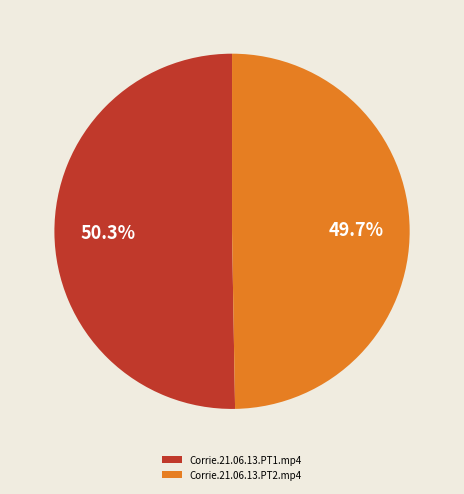

Combined, what portion of the pie is Corrie.21.06.13.PT1.mp4 and Corrie.21.06.13.PT2.mp4?

100.0%